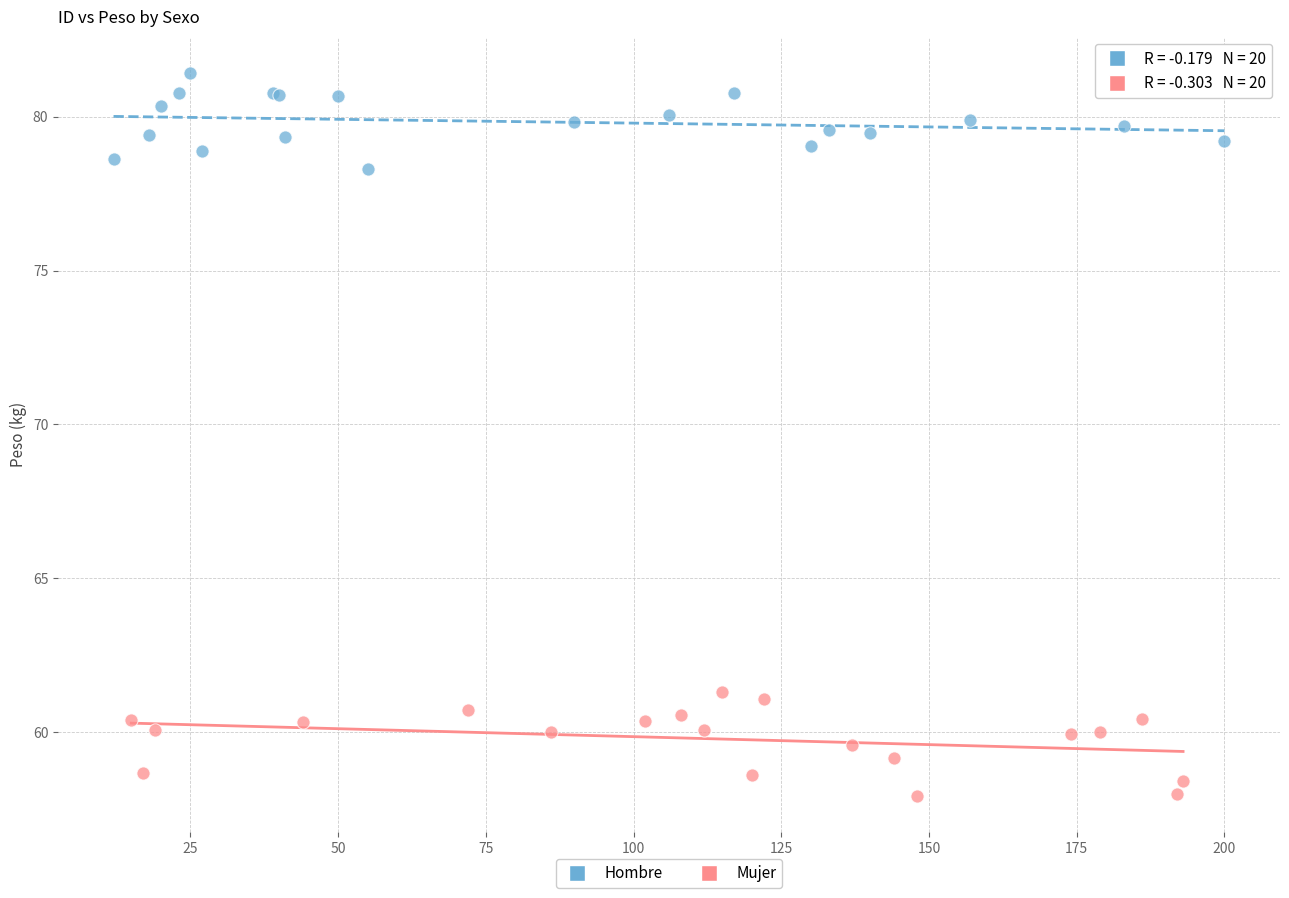

Which series reaches the minimum Y coordinate?

Mujer